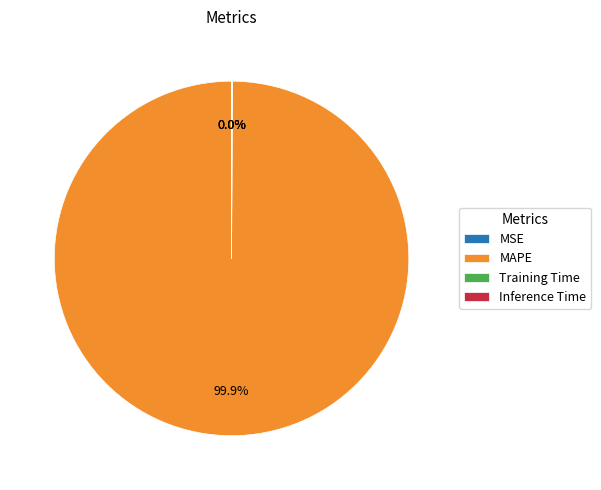

True or false: MAPE accounts for 87% of the total.

False